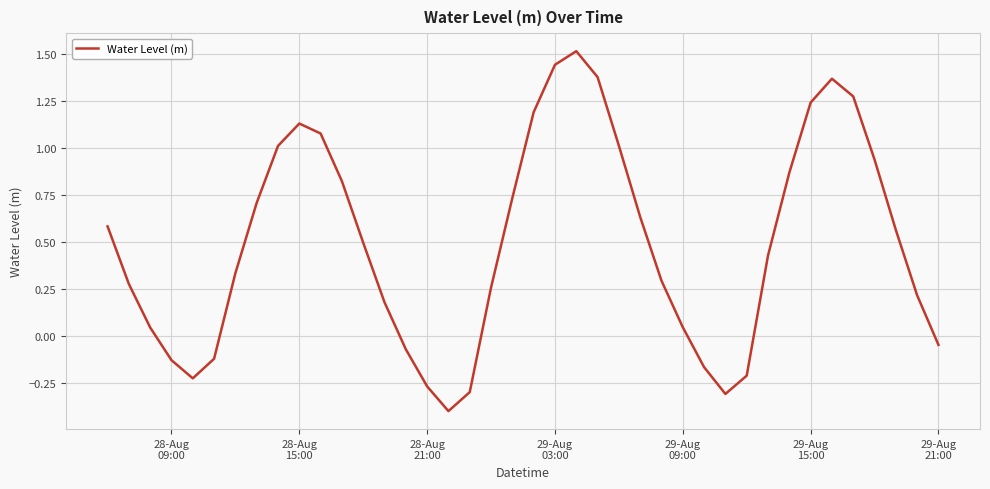

What is the difference between the maximum and minimum values?

1.9